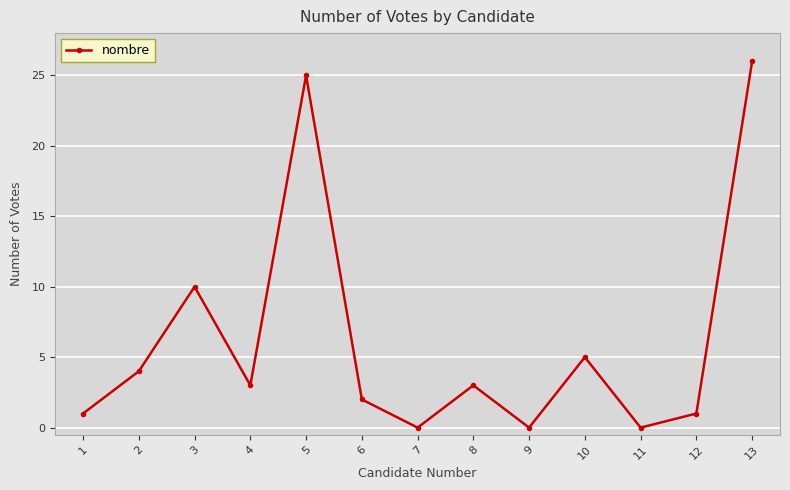

What is the maximum value shown in the chart?

26